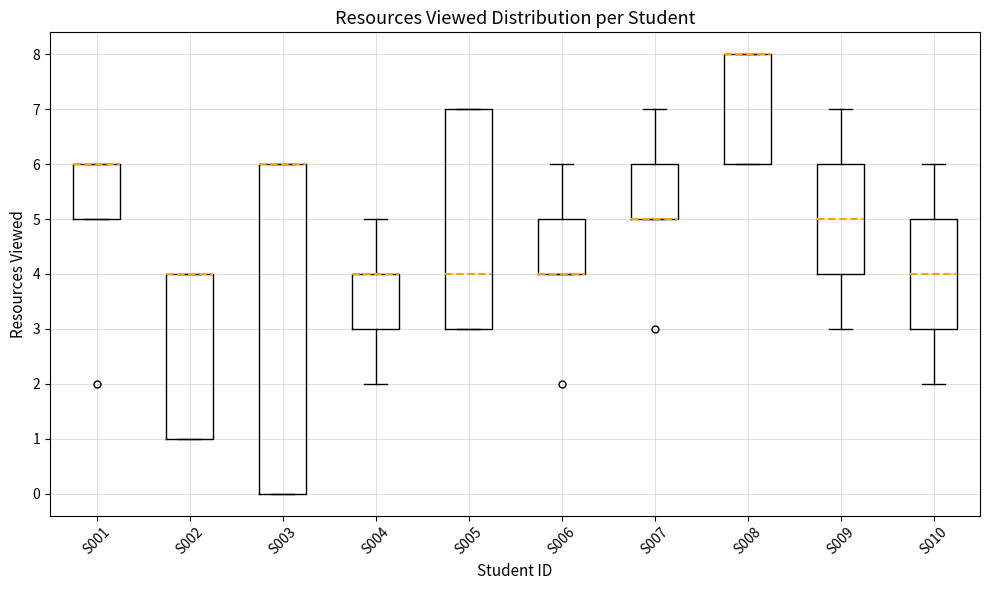

Reading left to right, transcribe this box plot: for each box, give where its median line is, the range the box spans, and where its two whiskers end, as read against the y-axis. The values are not printed on the chart, so give them approximately, as read against the axis.

S001: median 6 (drawn on the box's upper edge), box 5 to 6, whiskers 5 to 6
S002: median 4 (drawn on the box's upper edge), box 1 to 4, whiskers 1 to 4
S003: median 6 (drawn on the box's upper edge), box 0 to 6, whiskers 0 to 6
S004: median 4 (drawn on the box's upper edge), box 3 to 4, whiskers 2 to 5
S005: median 4, box 3 to 7, whiskers 3 to 7
S006: median 4 (drawn on the box's lower edge), box 4 to 5, whiskers 4 to 6
S007: median 5 (drawn on the box's lower edge), box 5 to 6, whiskers 5 to 7
S008: median 8 (drawn on the box's upper edge), box 6 to 8, whiskers 6 to 8
S009: median 5, box 4 to 6, whiskers 3 to 7
S010: median 4, box 3 to 5, whiskers 2 to 6